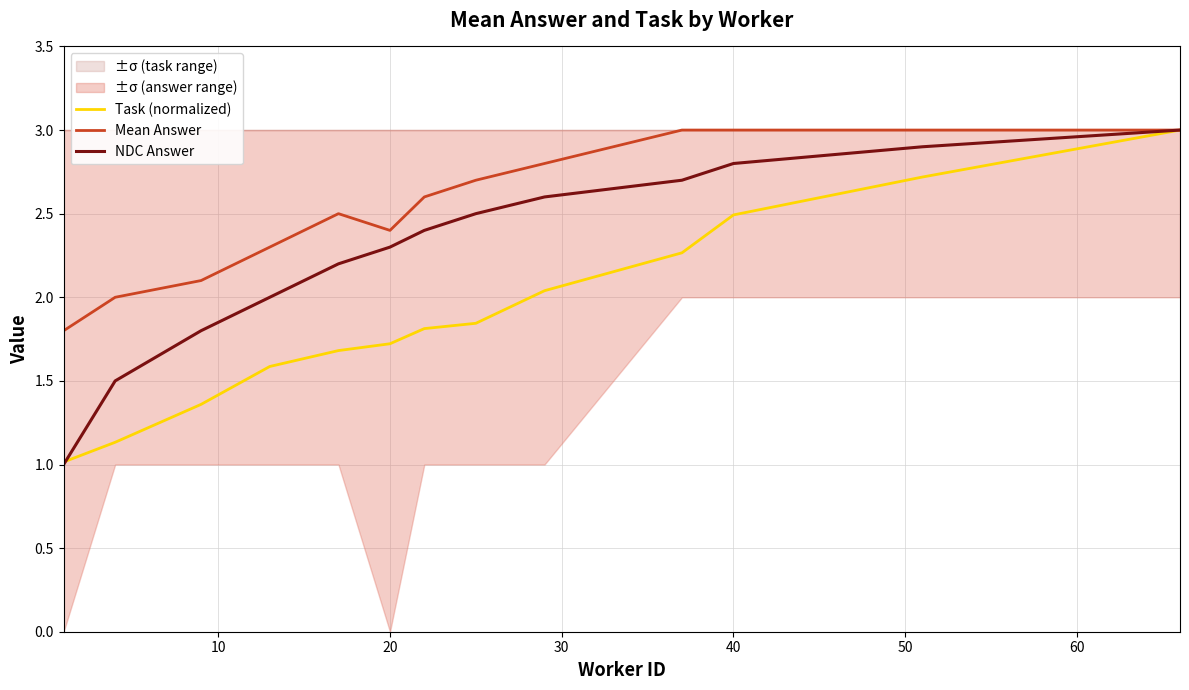

How many distinct data groups are displayed?

3